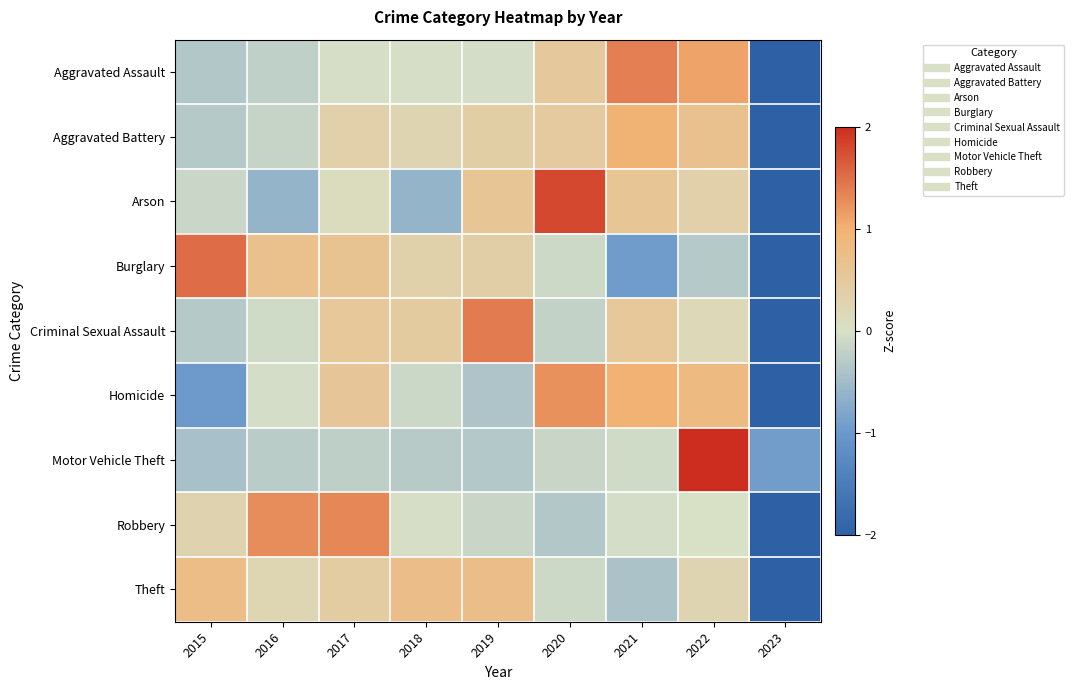

At 2020, list the series in order from smallest to largest.

Robbery, Criminal Sexual Assault, Motor Vehicle Theft, Theft, Burglary, Aggravated Battery, Aggravated Assault, Homicide, Arson